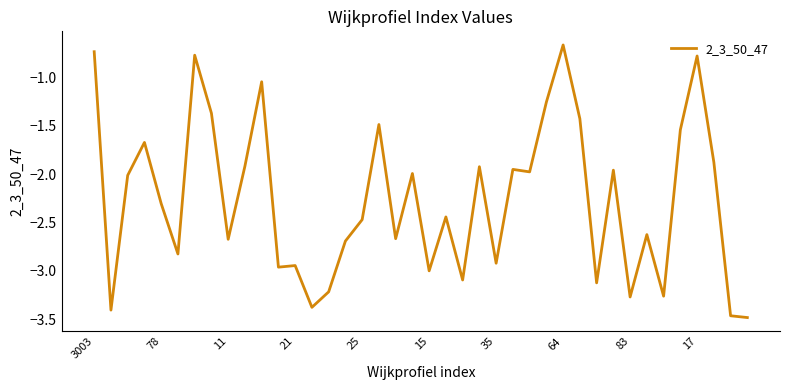

What is the difference between the maximum and minimum values?

2.8